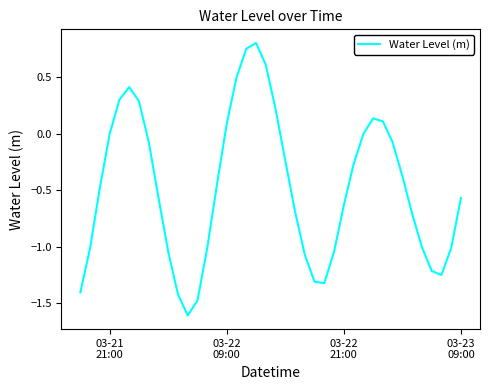

What is the difference between the maximum and minimum values?

2.4